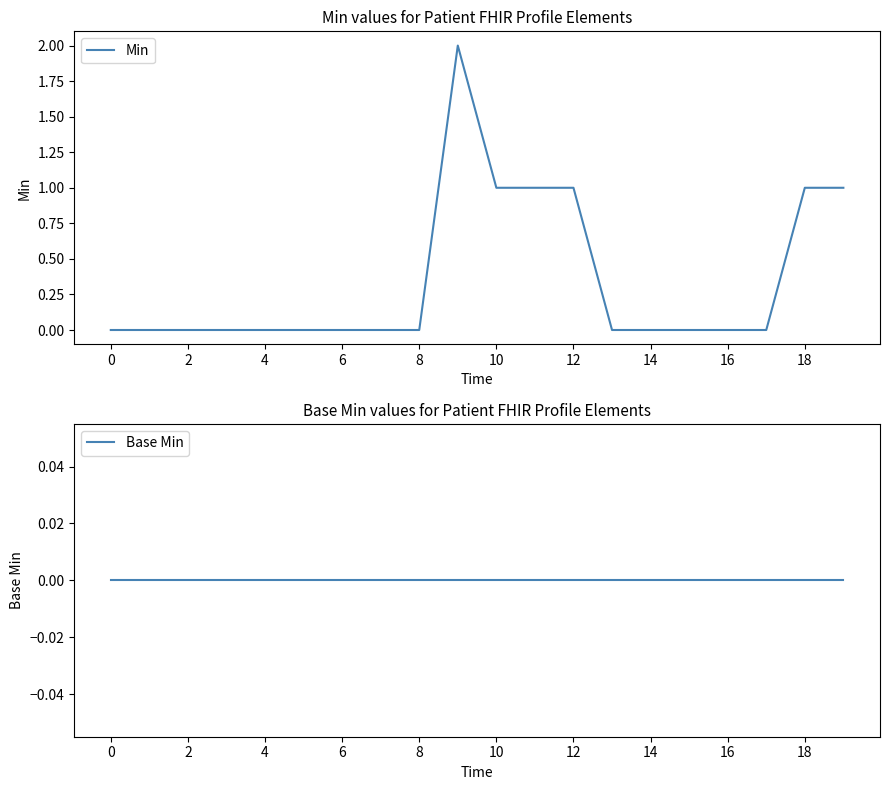

List the series in order of their overall mean, lowest first.

Base Min, Min